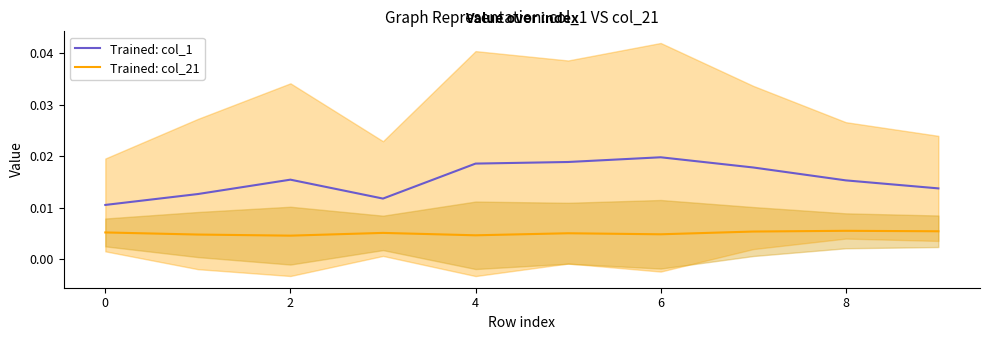

True or false: Trained: col_1 and Trained: col_21 cross at least once.

False